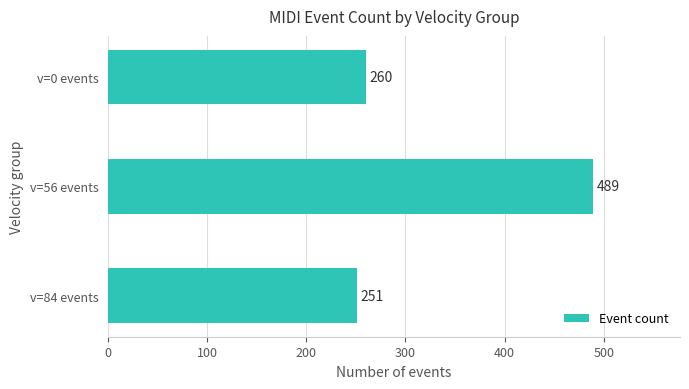

Reading bottom to top, what are all the values shown in this chart?

251	489	260